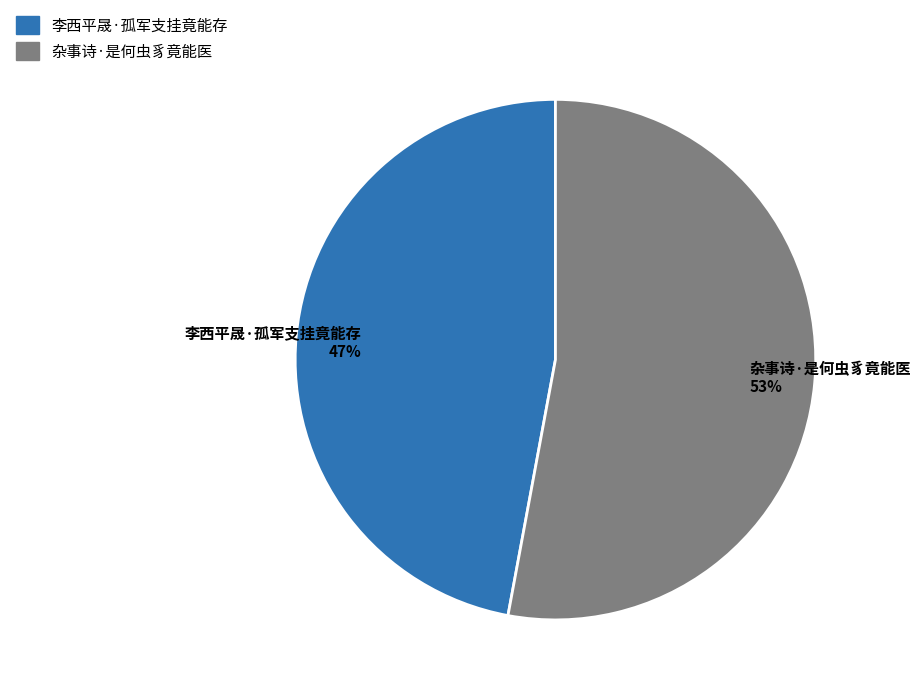

Is the sum of 杂事诗·是何虫豸竟能医 and 李西平晟·孤军支挂竟能存 greater than half?

Yes